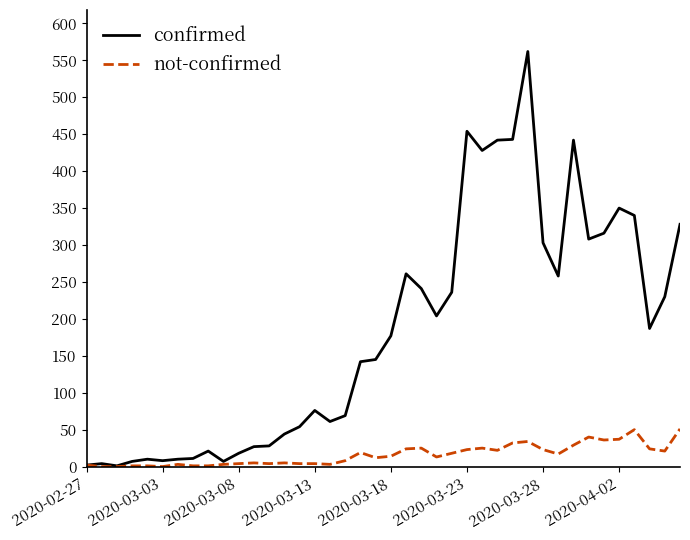

Which series has the widest spread of values?

confirmed